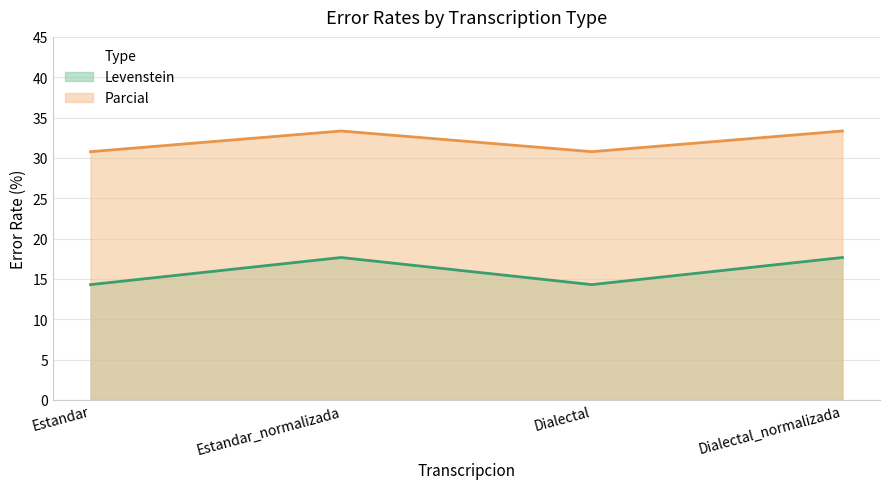

Where is the first local maximum for Levenstein?

Estandar_normalizada